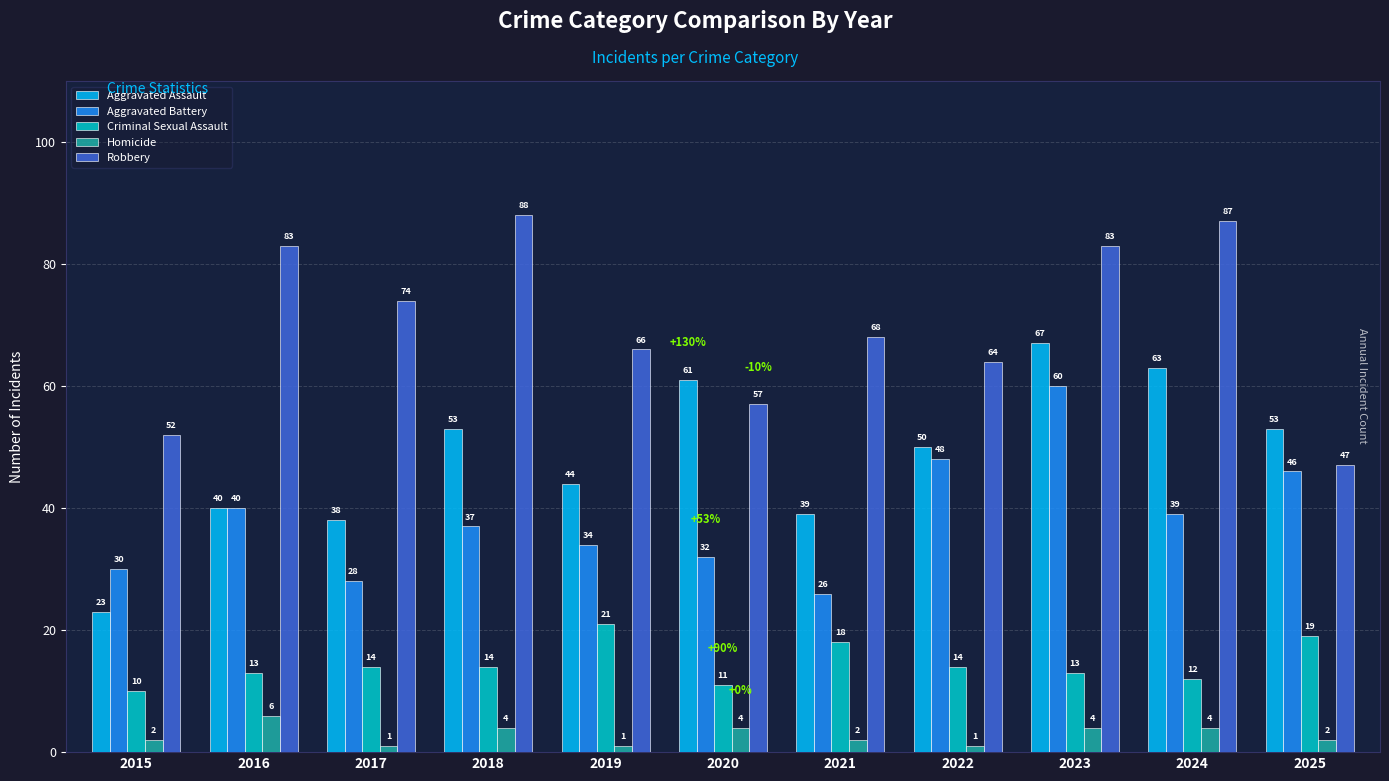

What is the spread (max minus min) of values at 2019?

65